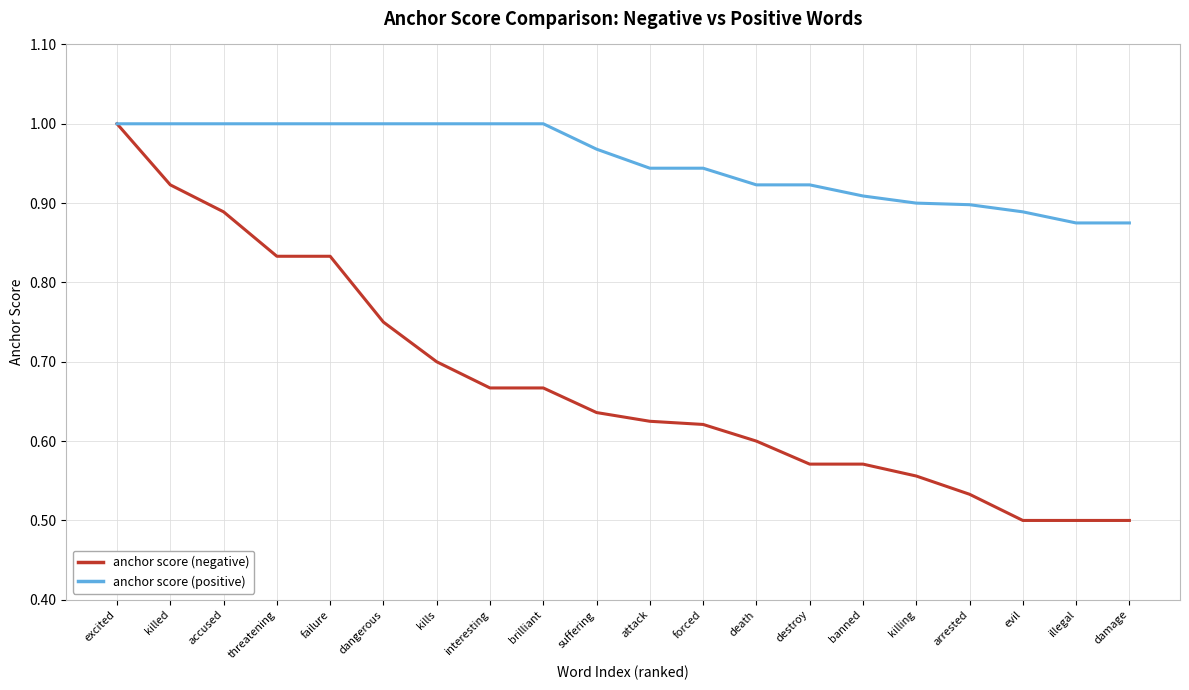

What is the total value across all series at brilliant?

1.7